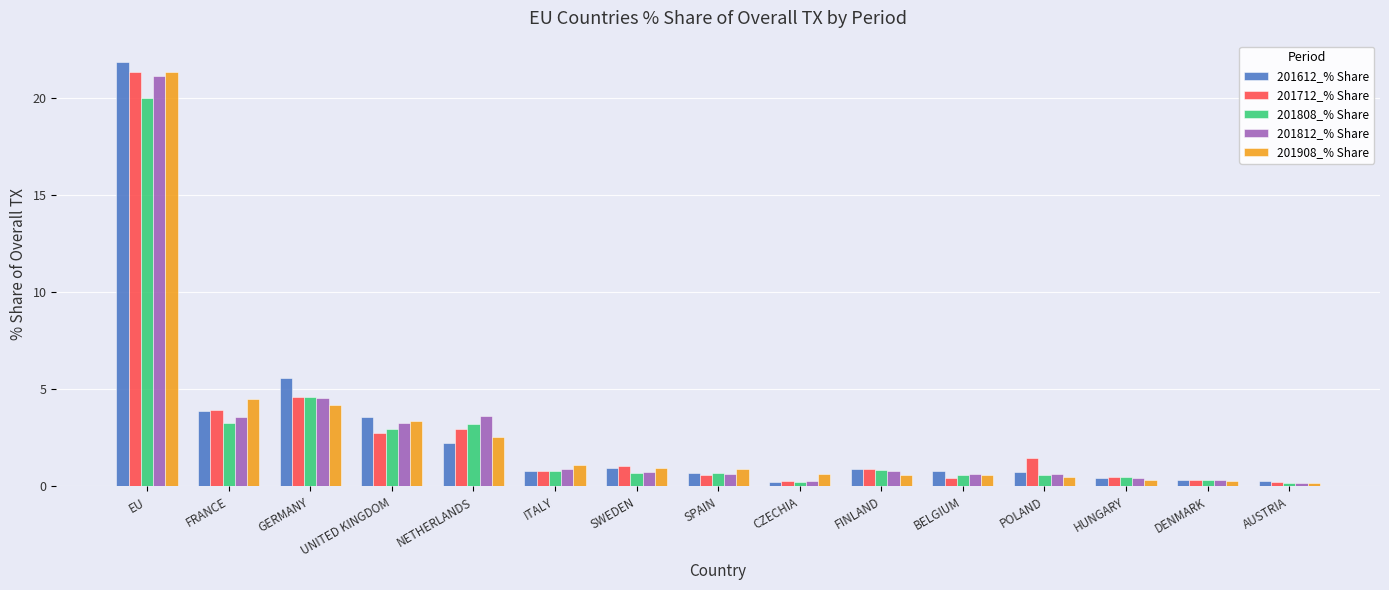

True or false: 201612_% Share has a value of 6.0 at UNITED KINGDOM.

False